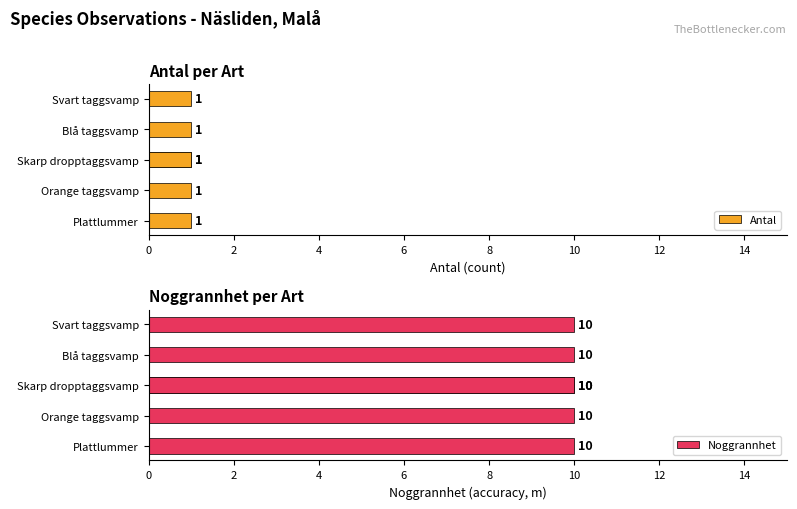

The value of Antal at Orange taggsvamp is 2. True or false?

False